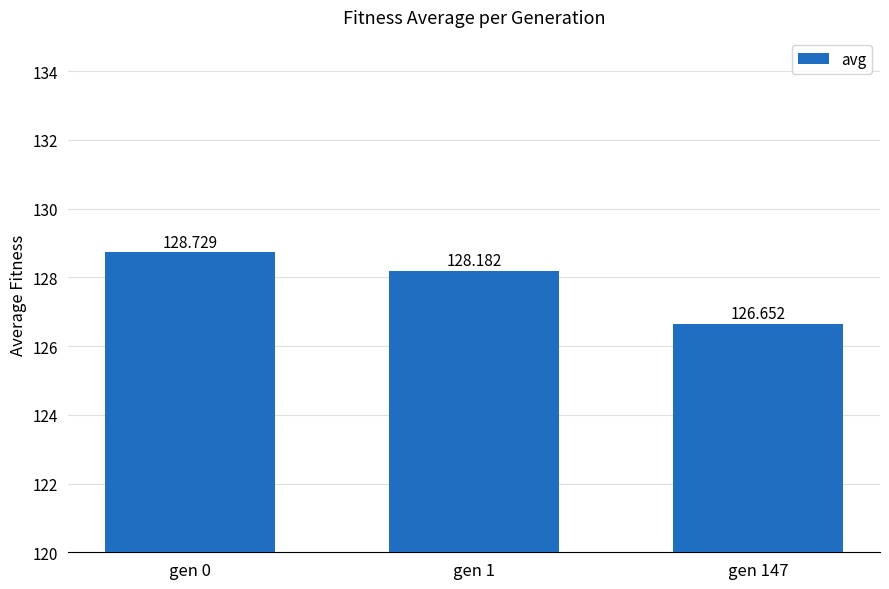

What is the approximate value at gen 0?

128.7